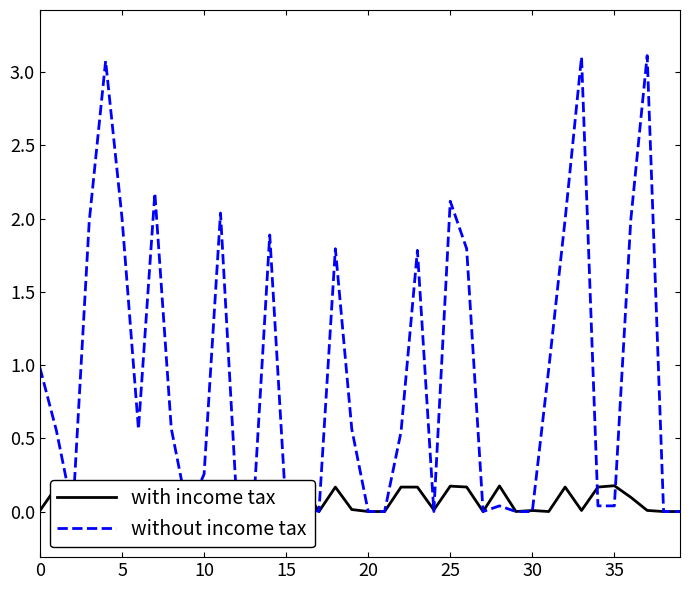

Reading left to right, what are all the values shown in this chart?

with income tax: 0.0	0.2	0.0	0.2	0.0	0.2	0.2	0.0	0.2	0.0	0.0	0.2	0.2	0.0	0.2	0.0	0.2	0.0	0.2	0.0	0.0	0.0	0.2	0.2	0.0	0.2	0.2	0.0	0.2	0.0	0.0	0.0	0.2	0.0	0.2	0.2	0.1	0.0	0.0	0.0
without income tax: 1.0	0.6	-0.0	2.0	3.1	2.0	0.6	2.2	0.6	0.0	0.3	2.0	0.0	0.0	1.9	-0.0	0.0	0.0	1.8	0.6	0.0	0.0	0.5	1.8	0.0	2.1	1.8	0.0	0.0	0.0	0.0	1.0	2.0	3.1	0.0	0.0	2.0	3.1	0.0	0.0